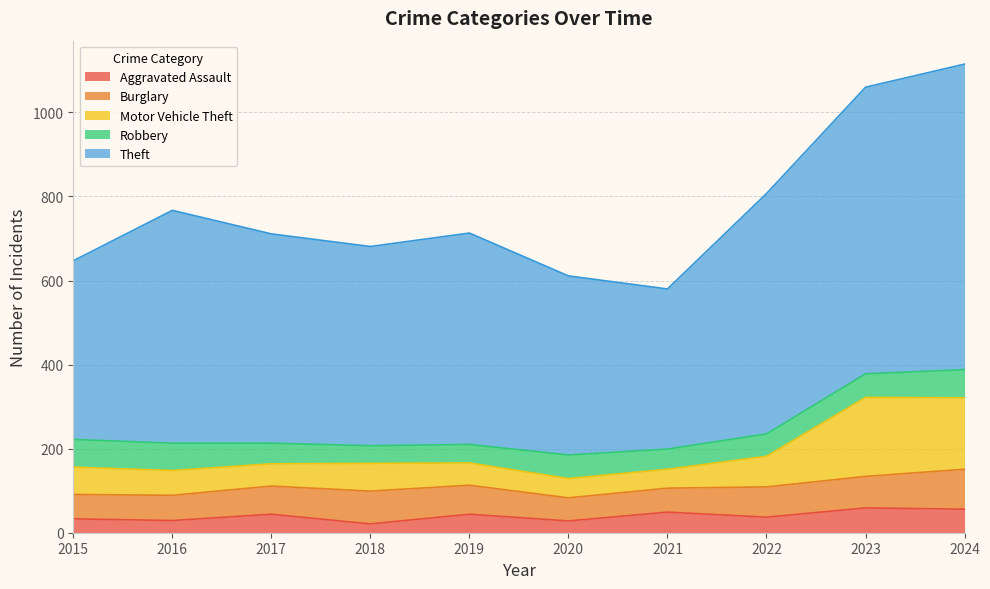

True or false: Aggravated Assault and Theft cross at least once.

False